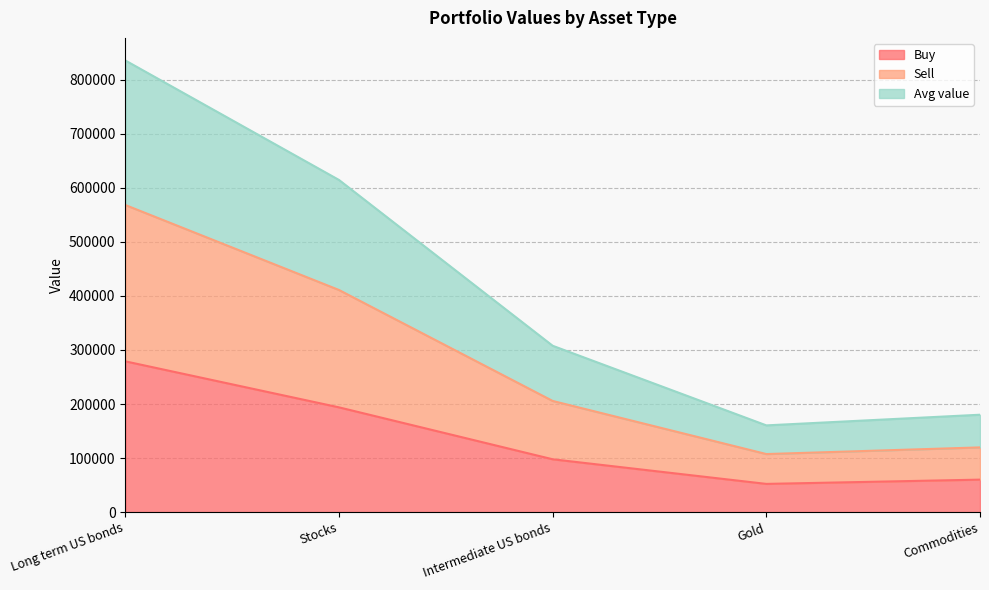

What is the lowest value of the Buy series?

52182.1